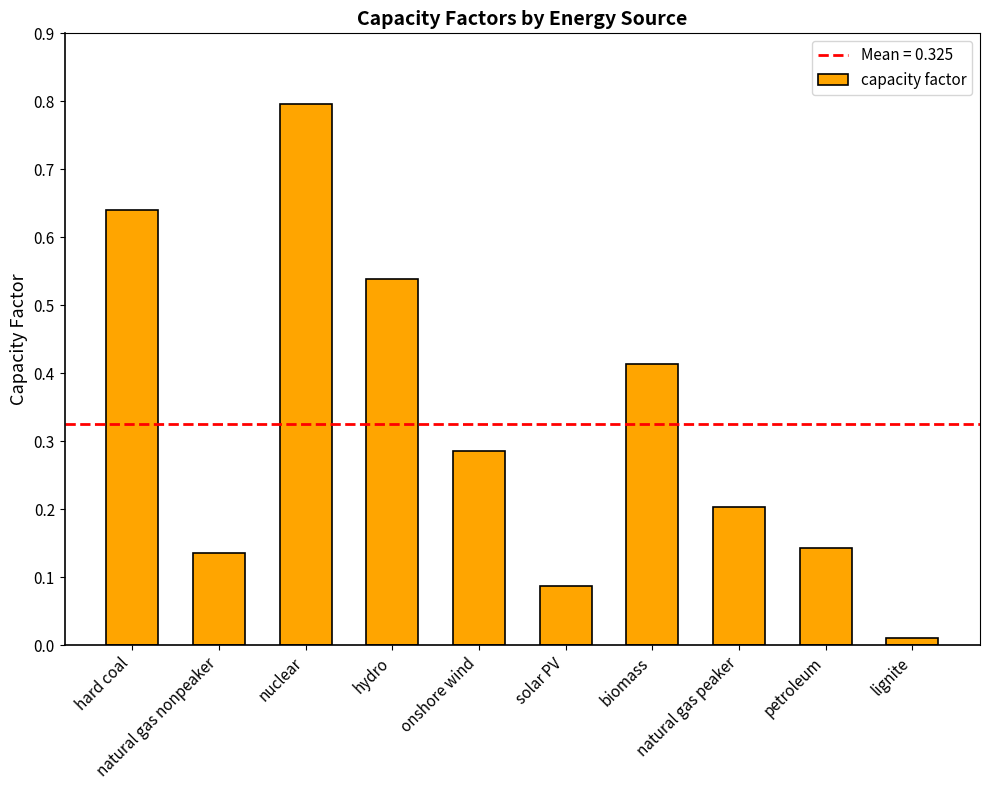

What is the label of the 1st bar from the right?

lignite